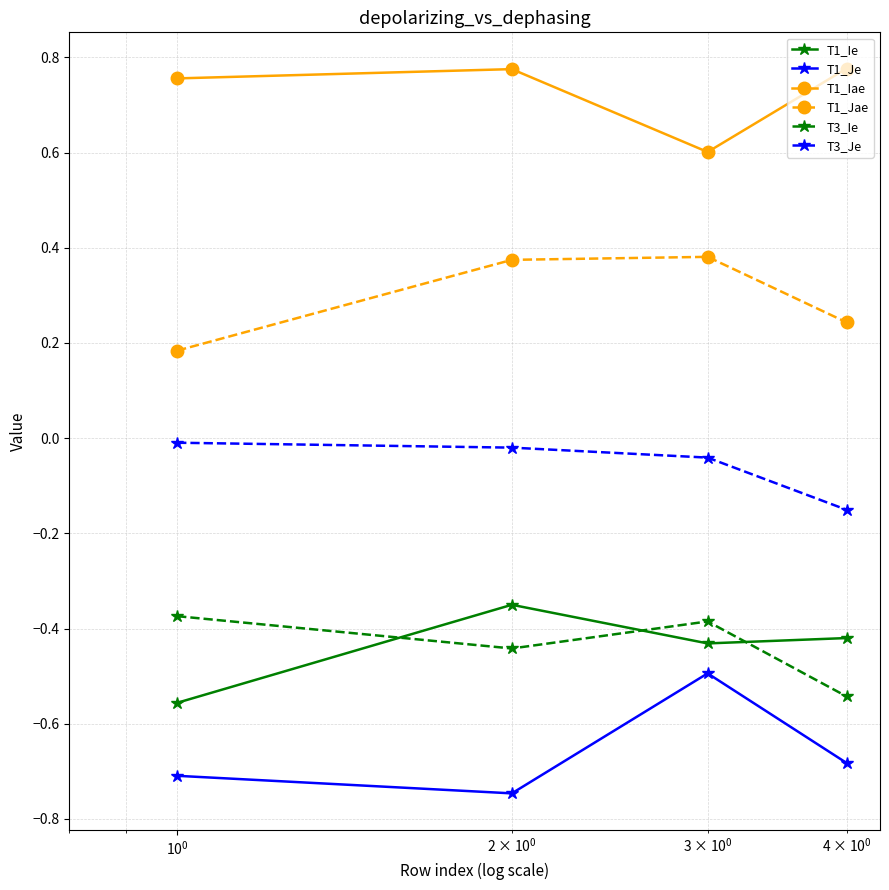

Which series has the largest total across all categories?

T1_Iae